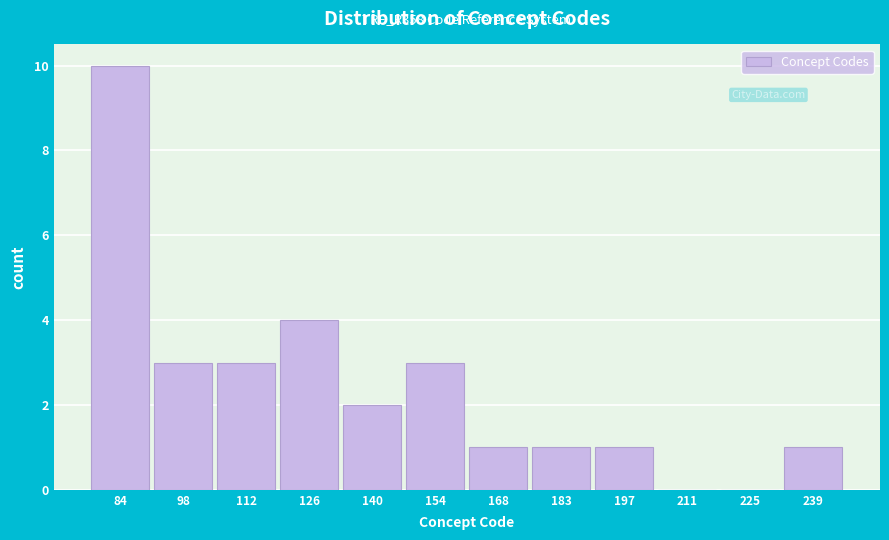

Reading right to left, list all the values displayed in this chart.

239=1	225=0	211=0	197=1	183=1	168=1	154=3	140=2	126=4	112=3	98=3	84=10